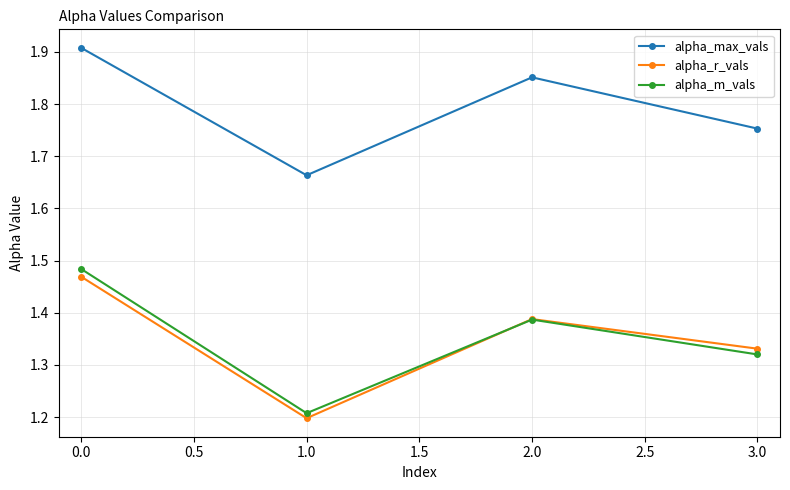

What is the label of the 1st point from the right?

3.0